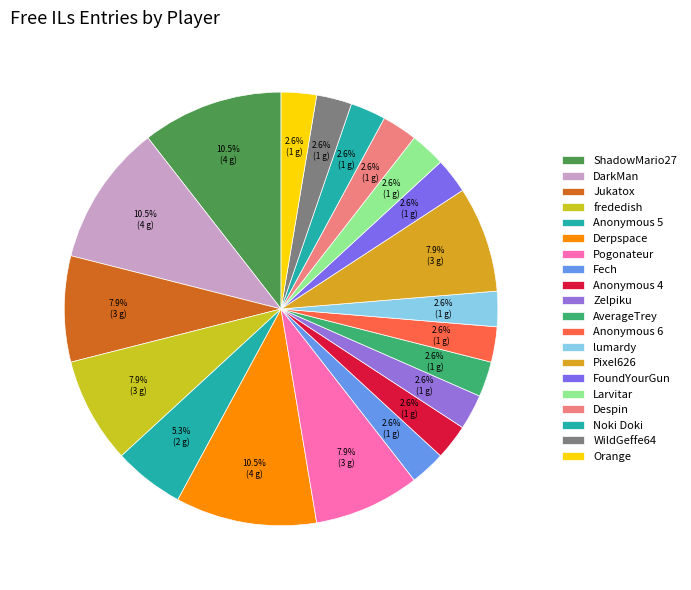

To the nearest percent, what is the average slice percentage?

5%